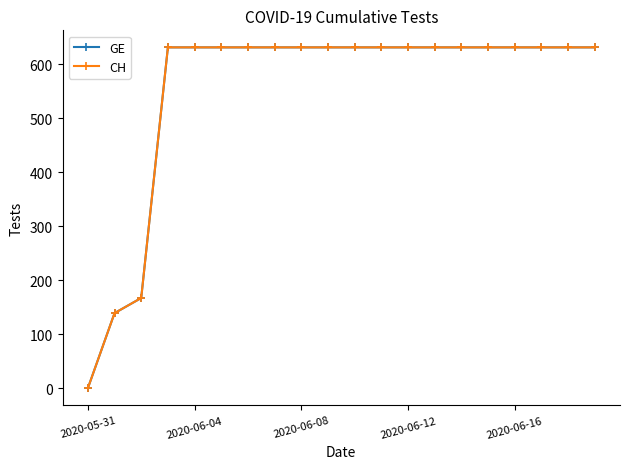

Rank the categories by CH value from highest to lowest.

2020-06-12, 2020-06-16, 5, 6, 7, 8, 9, 10, 11, 12, 13, 14, 15, 16, 17, 18, 19, 2020-06-08, 2020-06-04, 2020-05-31